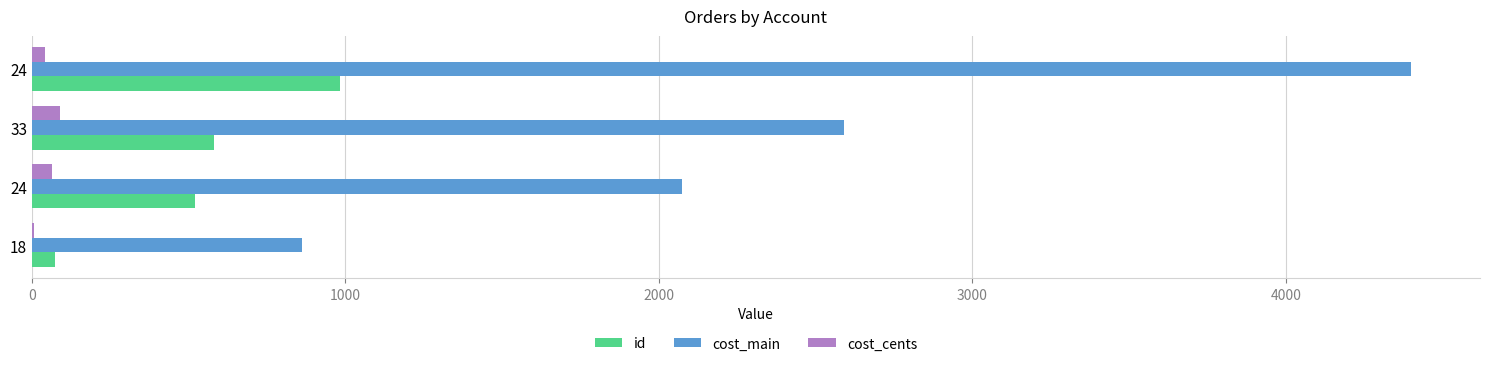

What is the maximum value shown in the chart?

4399